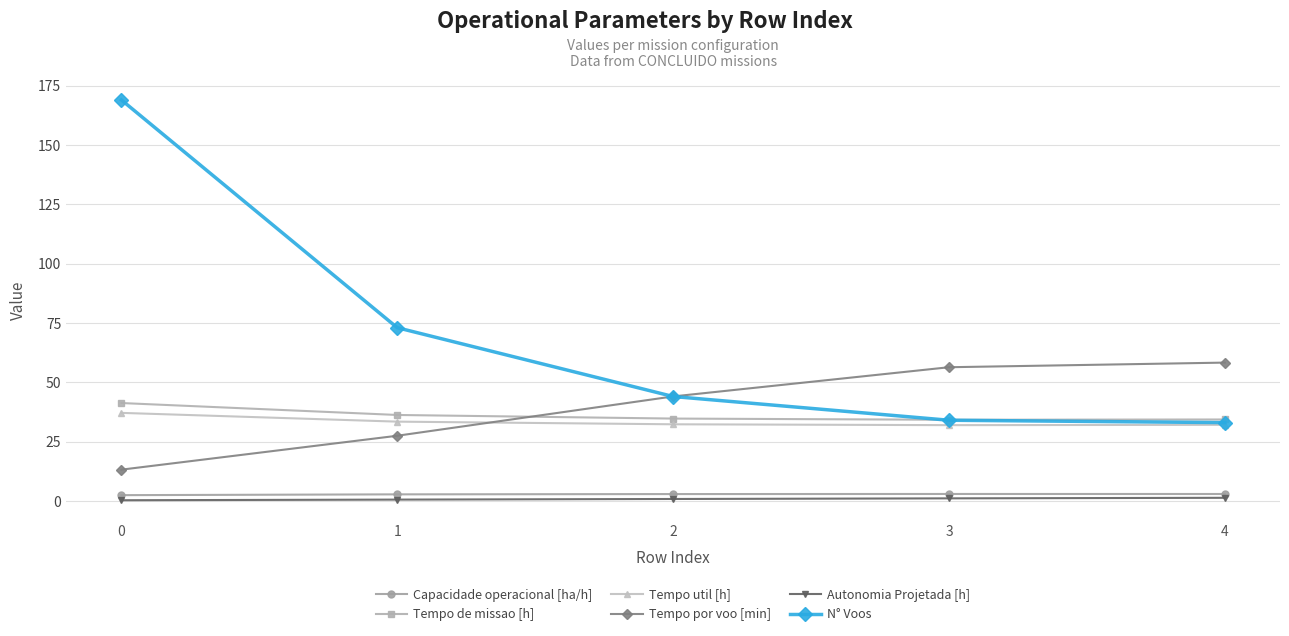

Which series has the largest total across all categories?

N° Voos